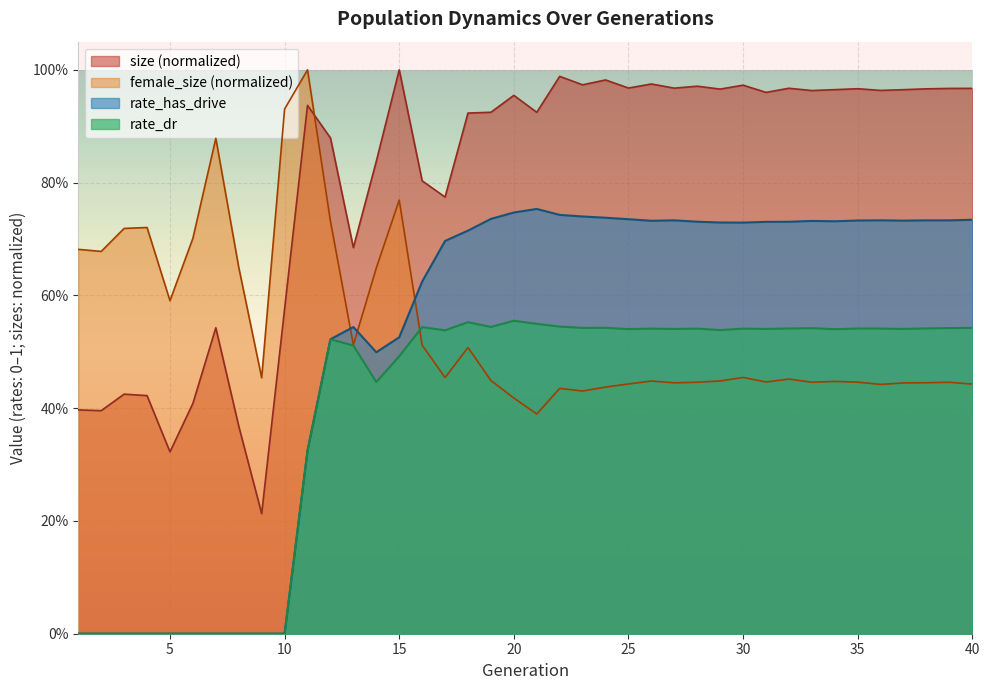

Where is the first local minimum for rate_has_drive?

14